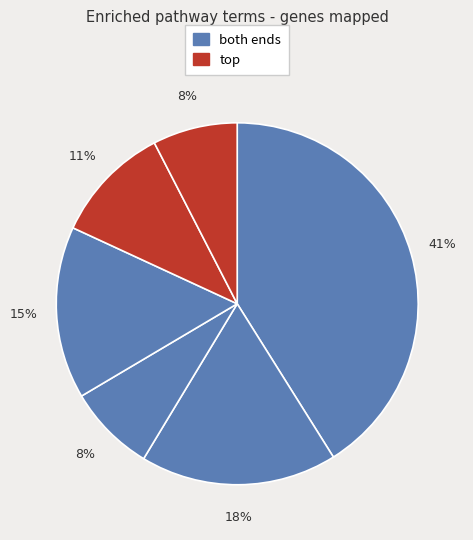

Is there any slice that represents more than half of the pie?

No